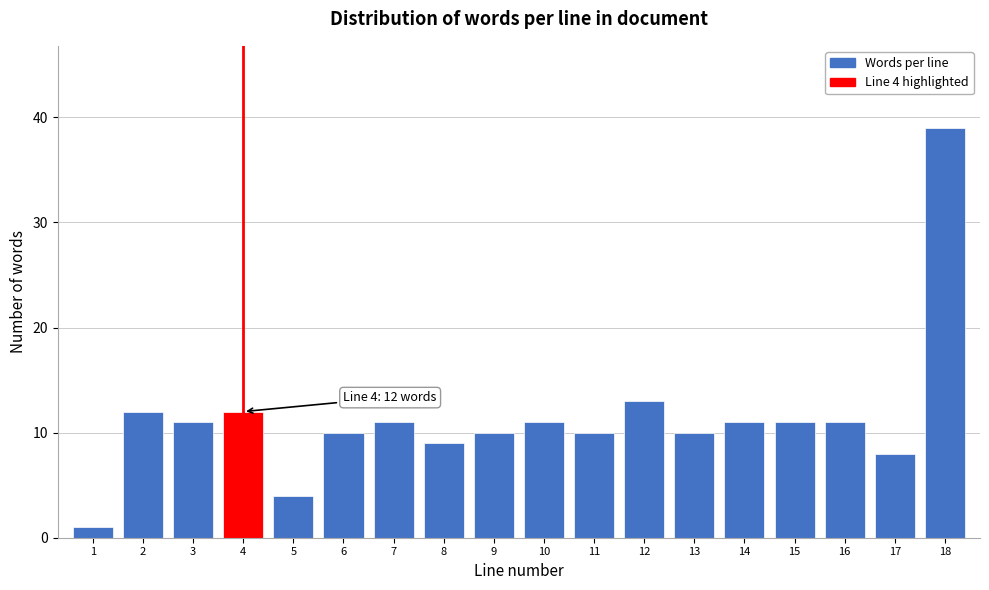

Reading left to right, transcribe all the data shown in this chart.

1	12	11	12	4	10	11	9	10	11	10	13	10	11	11	11	8	39